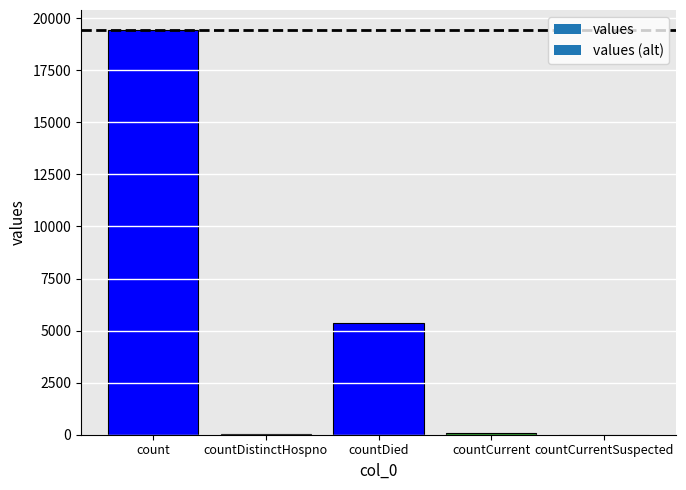

List the labels in order of value, smallest first.

countCurrentSuspected, countDistinctHospno, countCurrent, countDied, count